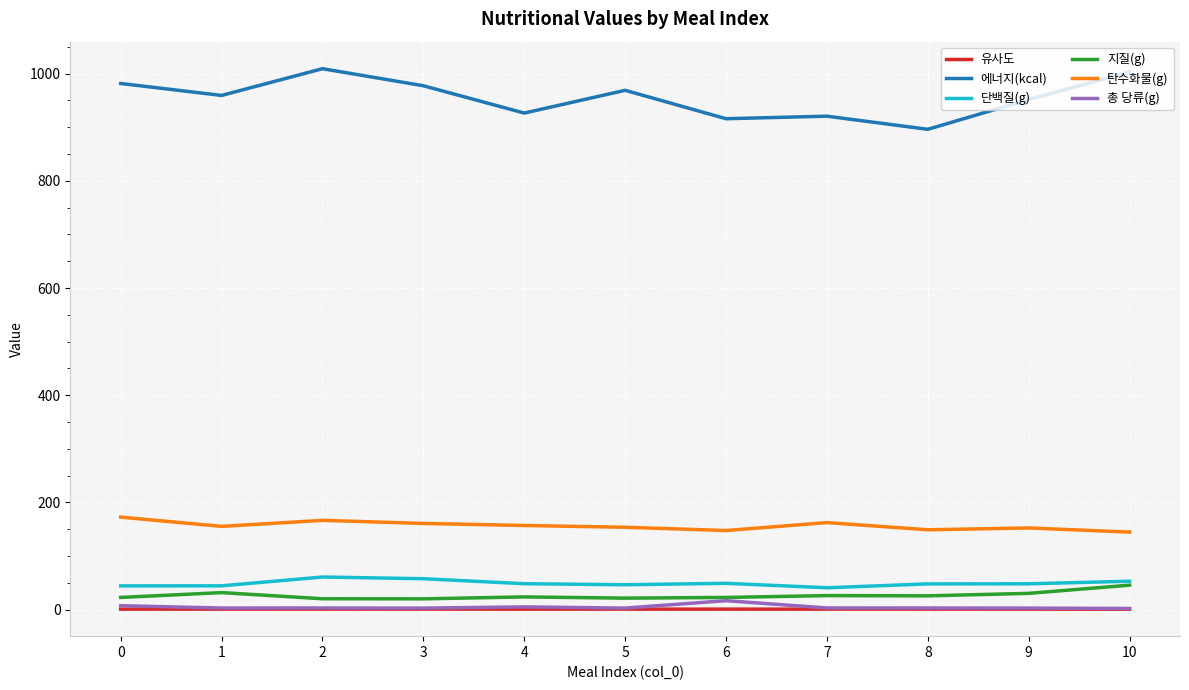

True or false: 지질(g) and 유사도 intersect in this chart.

False